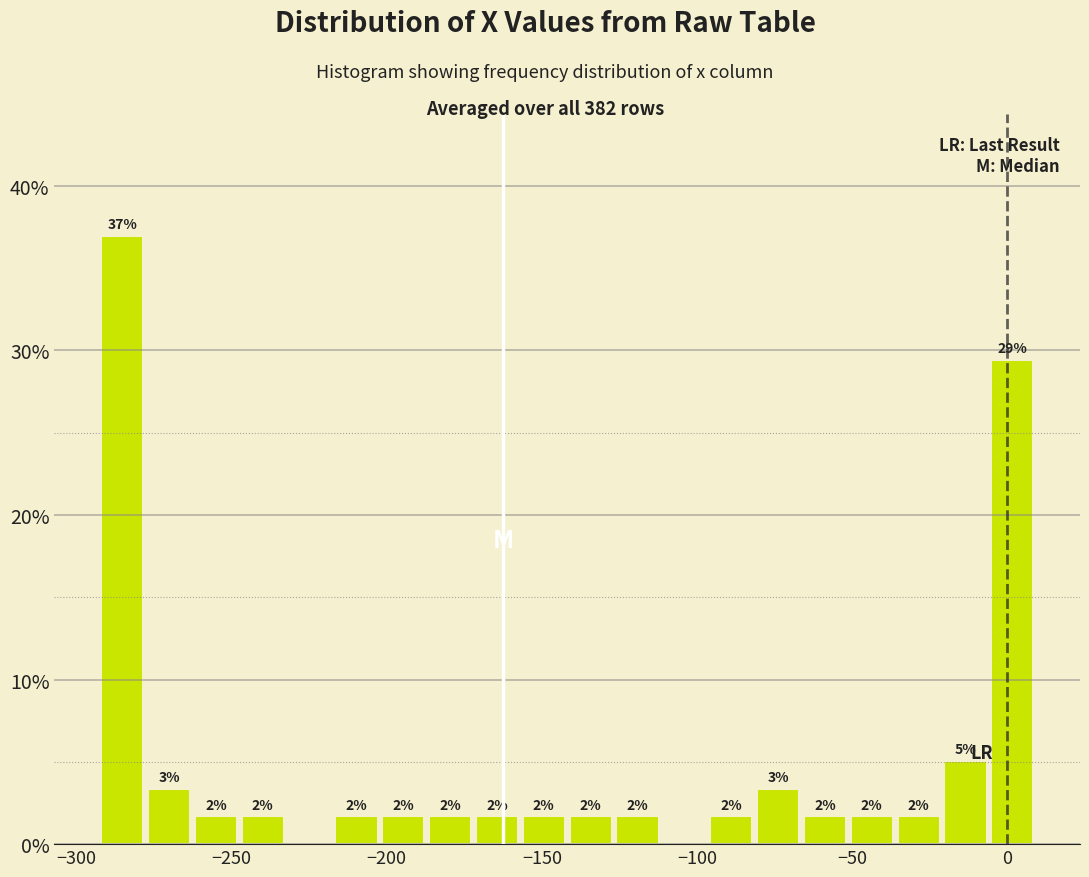

Read against the x-axis, roughly where is the centre of the tallest bar?

-285